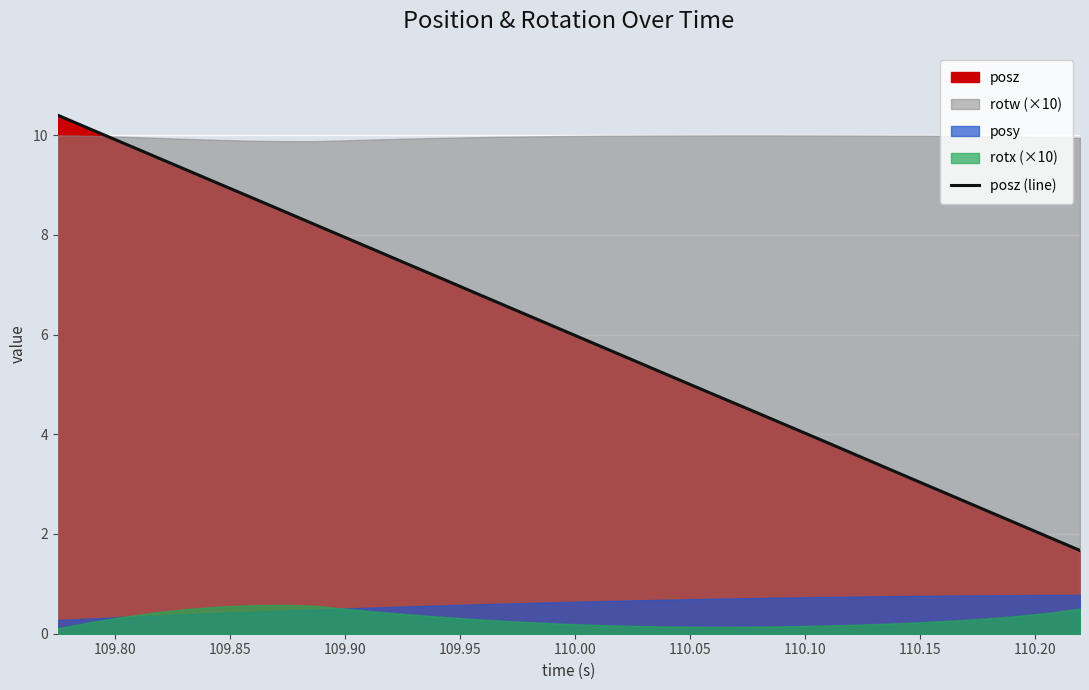

What is the highest value of the posz (line) series?

10.4